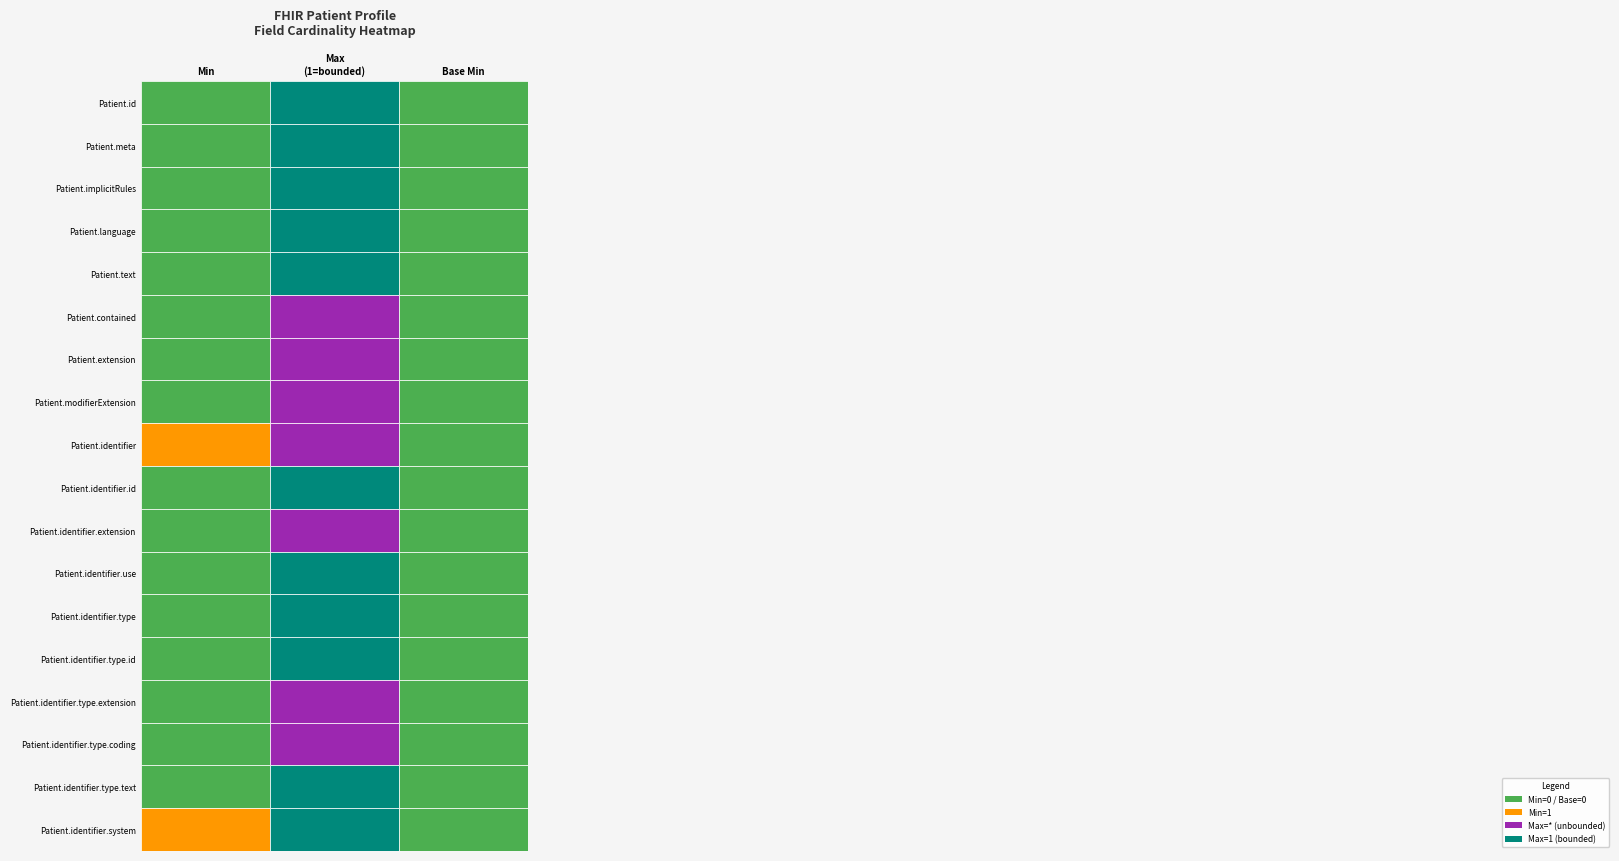

How many data points does each series have?

18